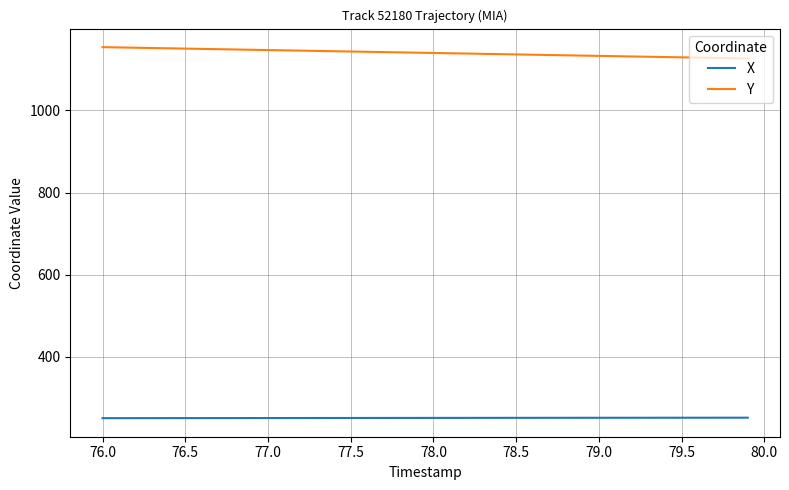

Which series has the largest total across all categories?

Y